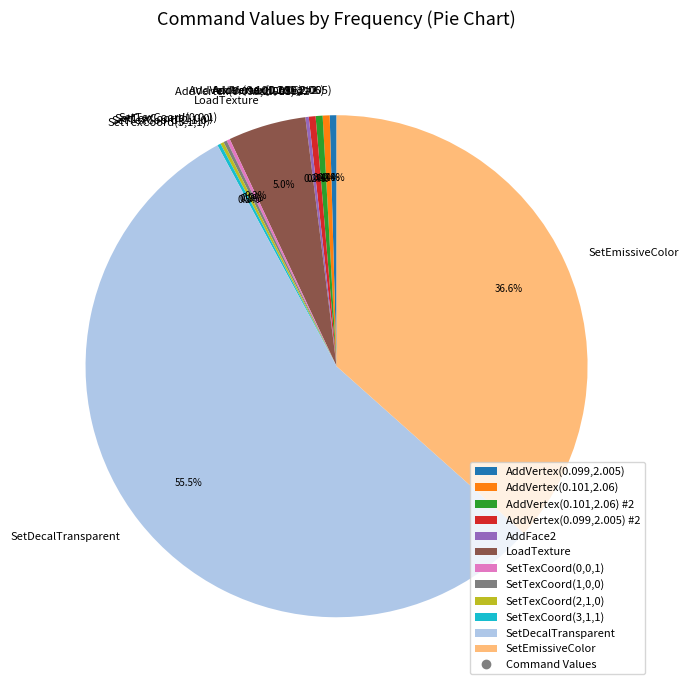

Approximately how many times larger is the value at AddVertex(0.101,2.06) #2 compared to AddVertex(0.099,2.005) #2?

1.0